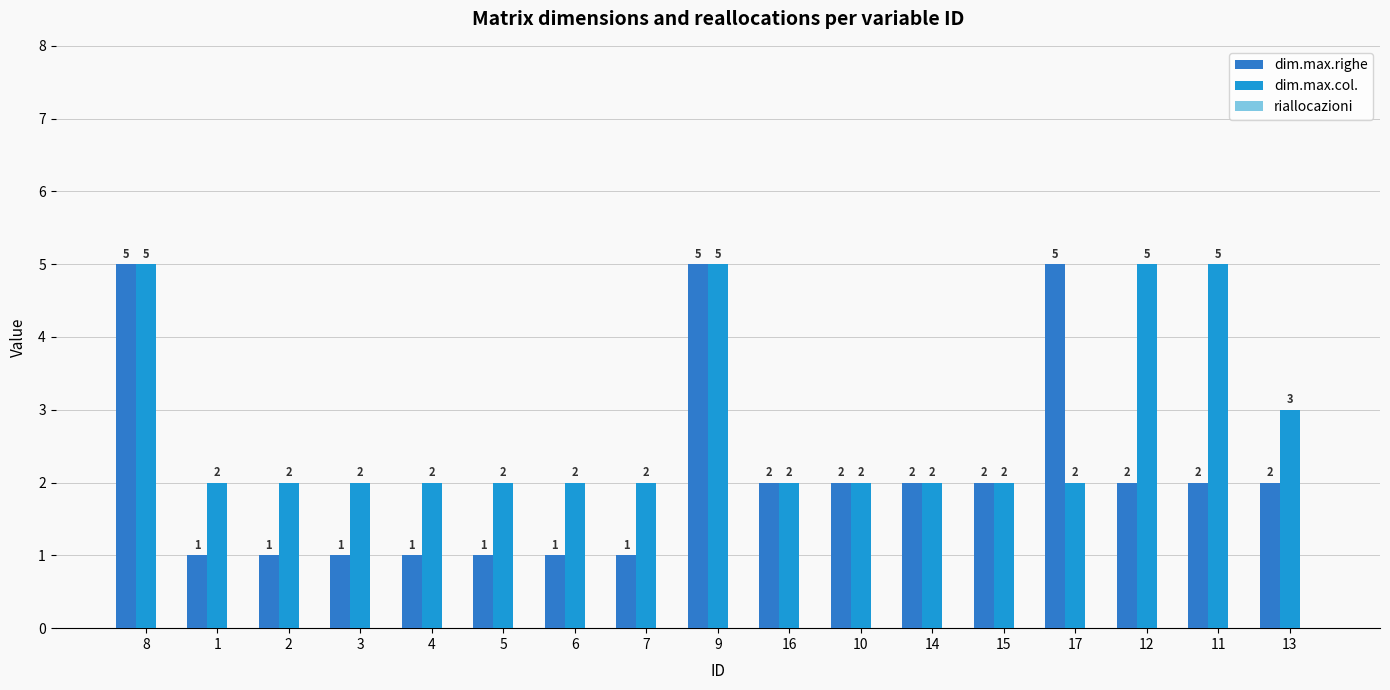

What is the difference between the dim.max.righe values at 1 and 11?

1